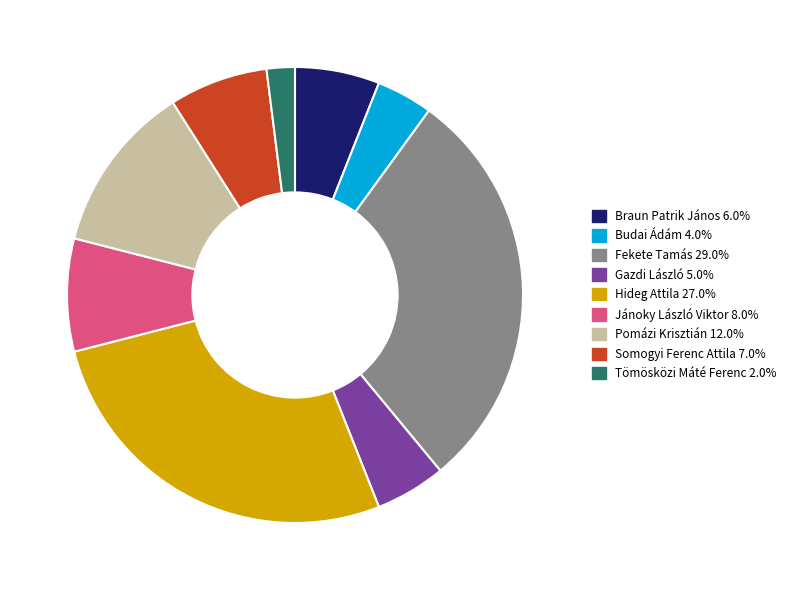

Rank the categories by value from lowest to highest.

Tömösközi Máté Ferenc, Budai Ádám, Gazdi László, Braun Patrik János, Somogyi Ferenc Attila, Jánoky László Viktor, Pomázi Krisztián, Hideg Attila, Fekete Tamás